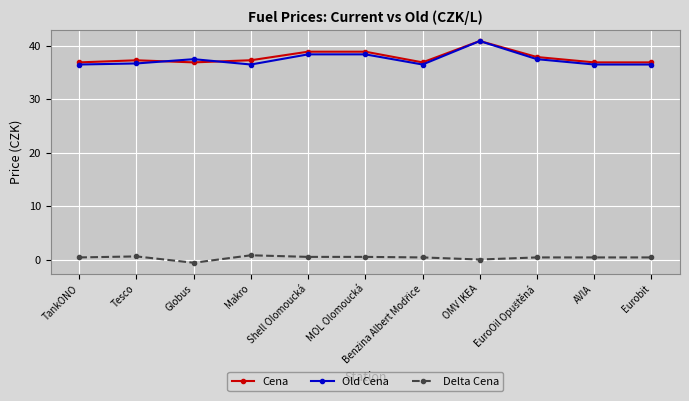

Which series has the widest spread of values?

Old Cena